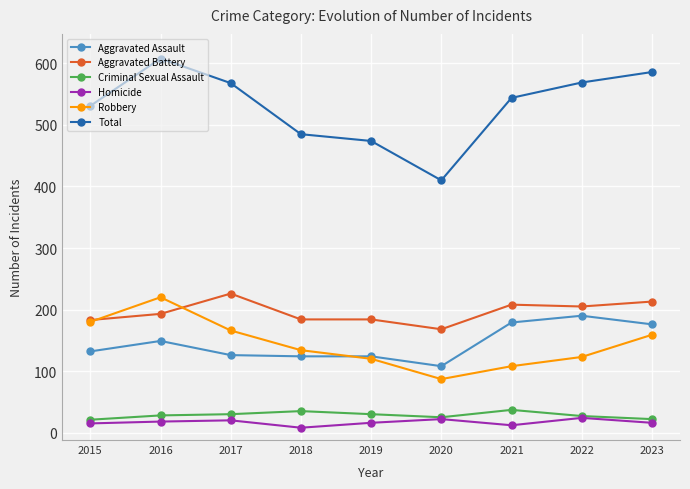

In Robbery, how many points are higher than both neighbors (excluding endpoints)?

1